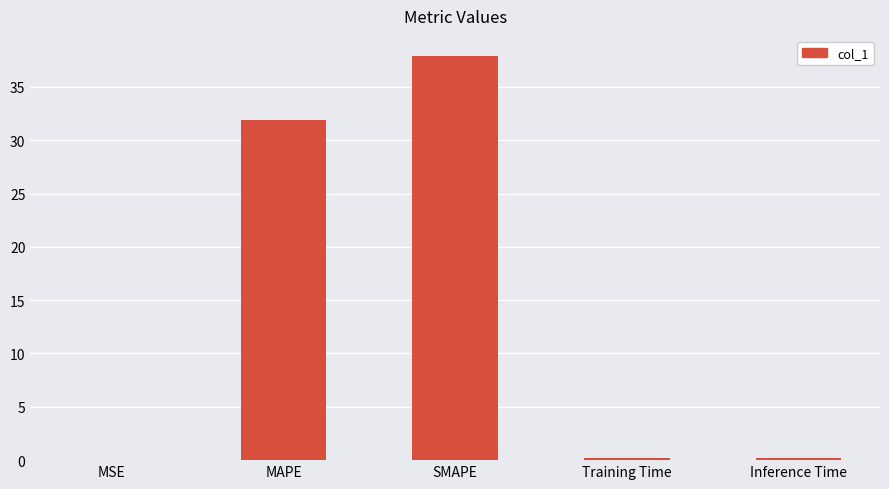

Which label corresponds to the largest value in the chart?

SMAPE